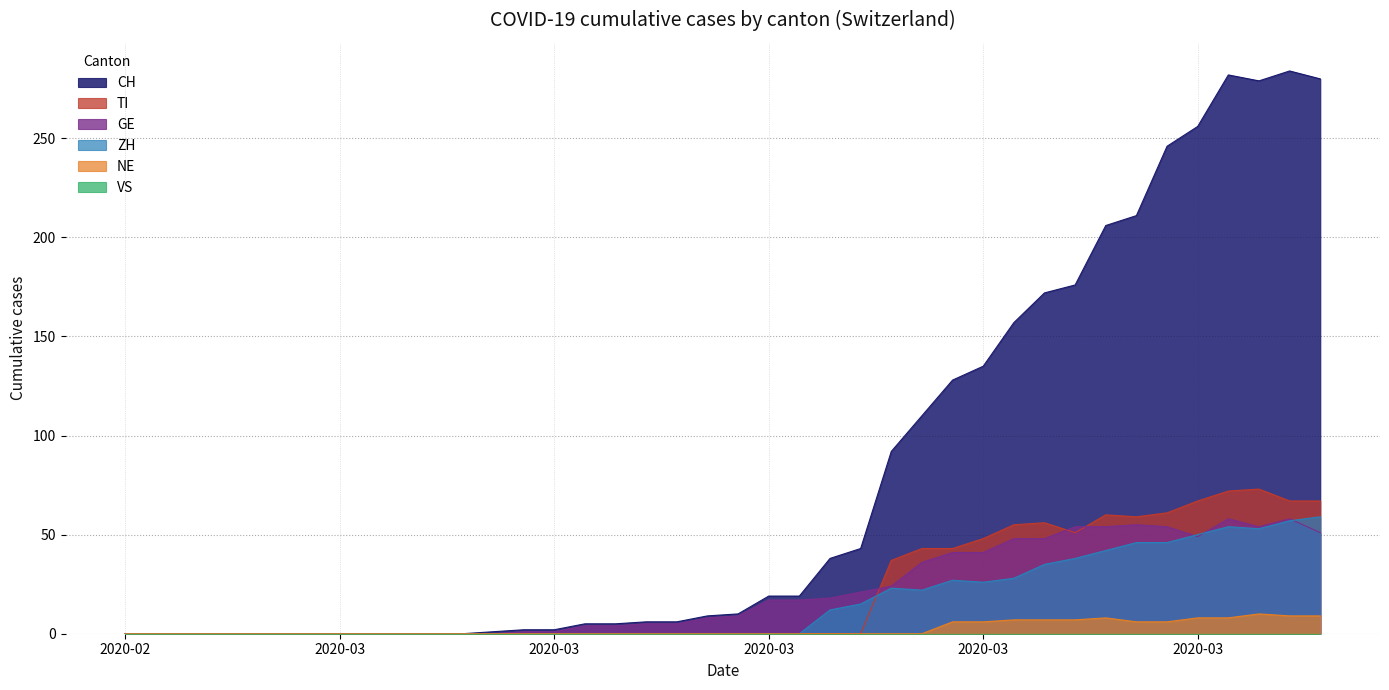

Which category has the lowest value across all series?

2020-02